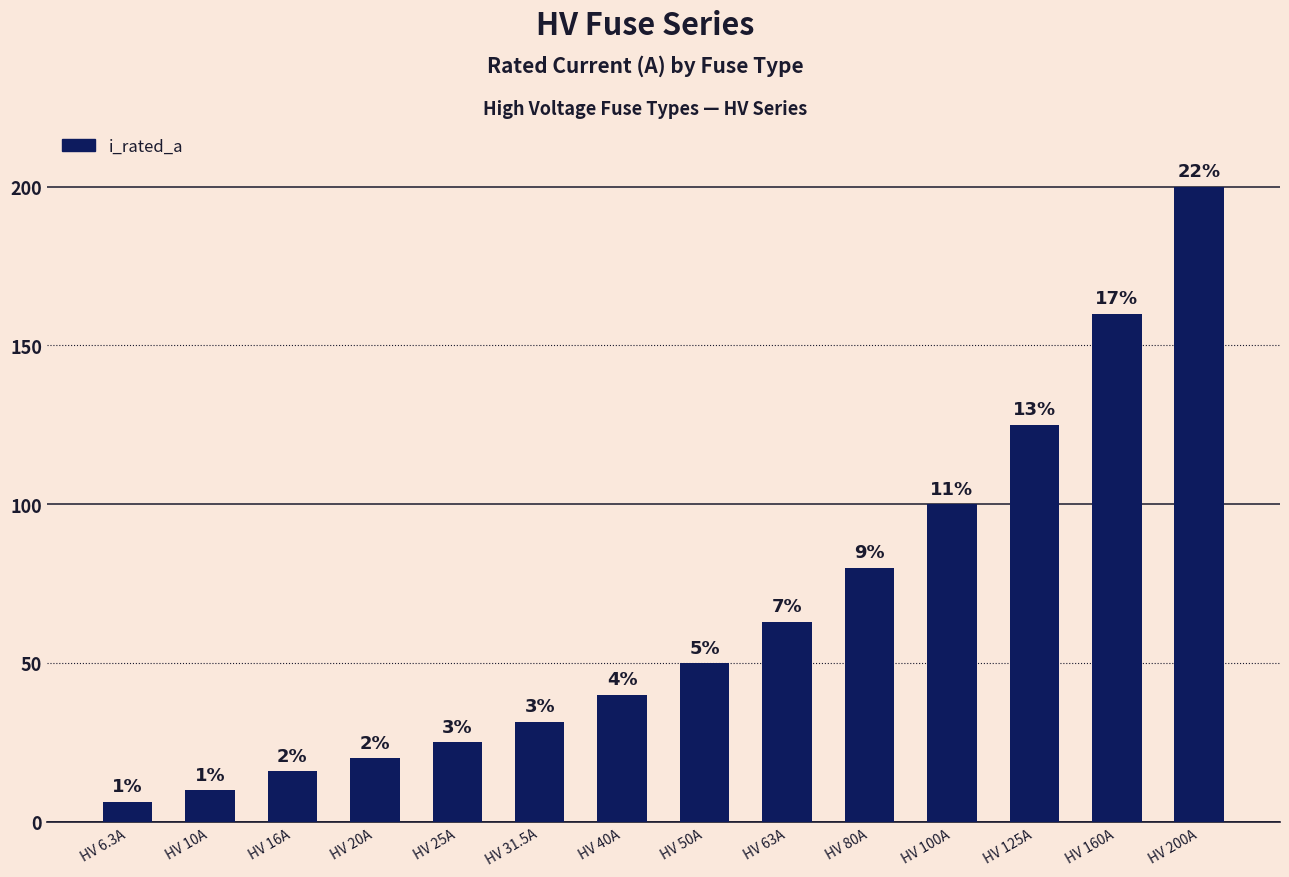

What is the difference between the second highest and second lowest values?

150.0